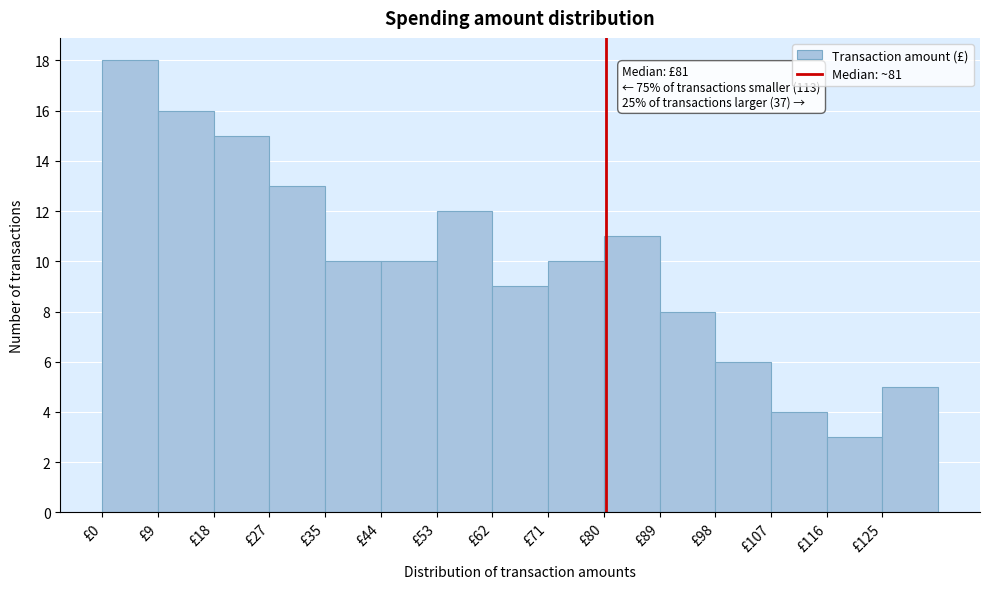

Over which range of the x-axis is the bar tallest?

0 to 9